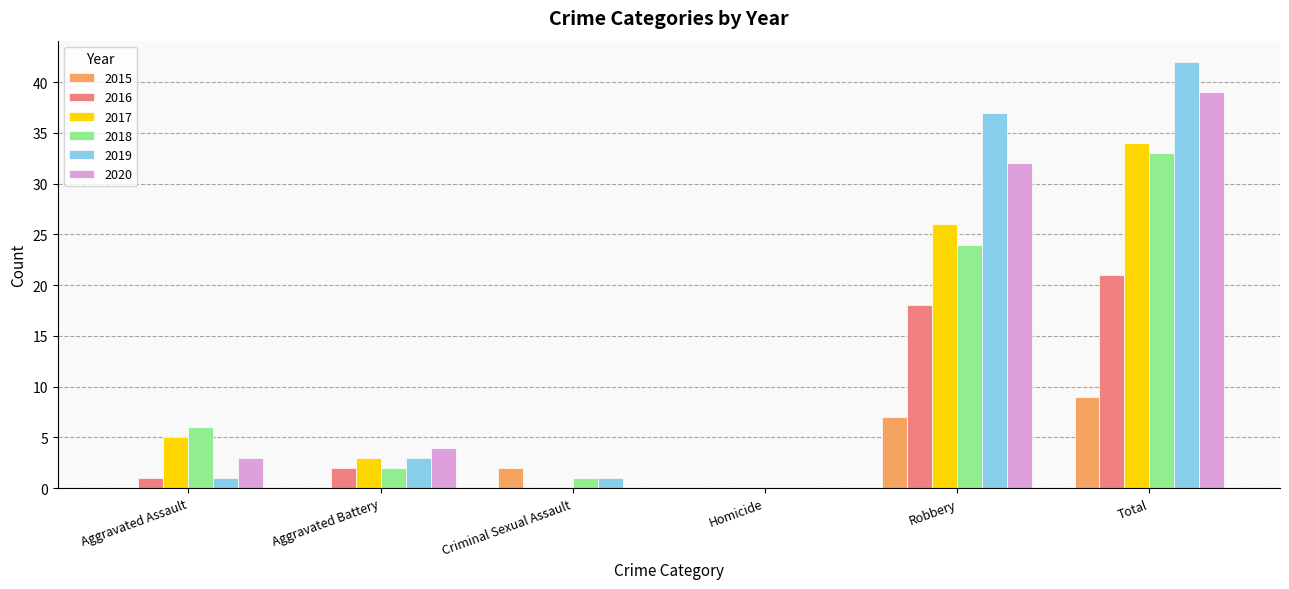

What is the sum of the 2018 values at Aggravated Battery and Criminal Sexual Assault?

3